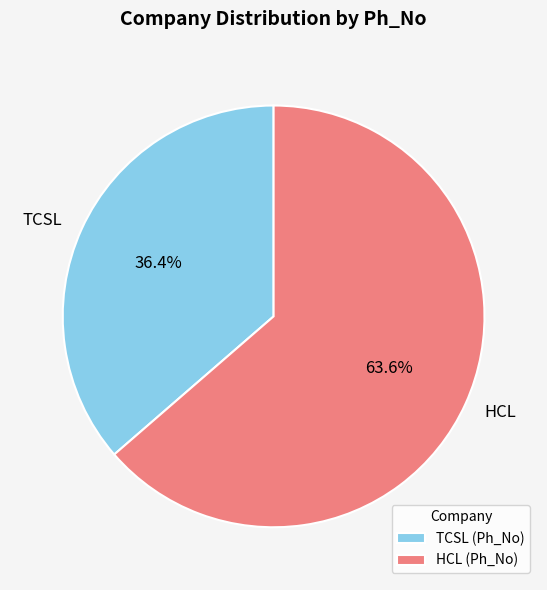

What is the largest slice in the pie chart?

HCL